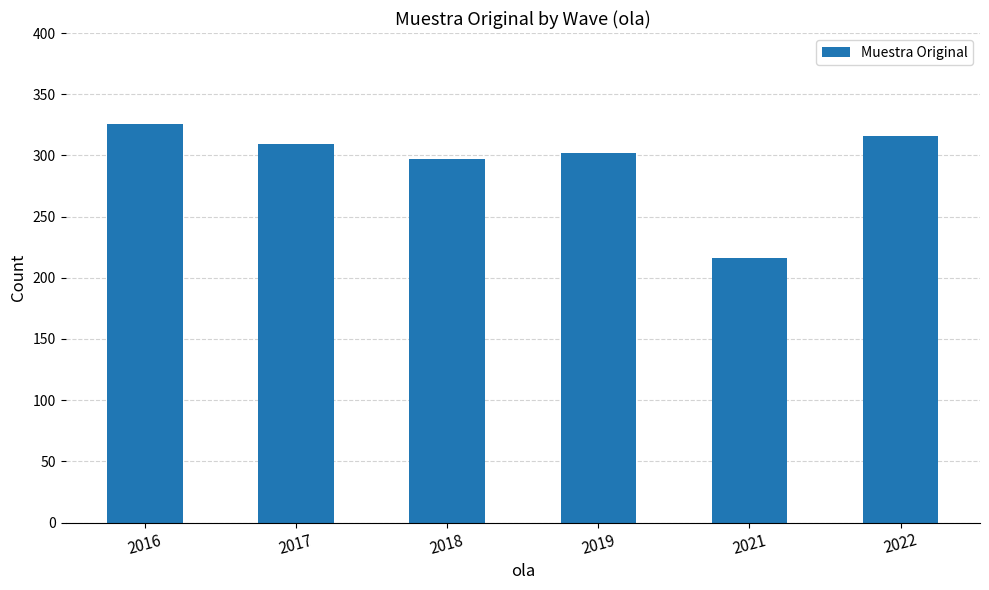

Where does the data first go above 309?

2016